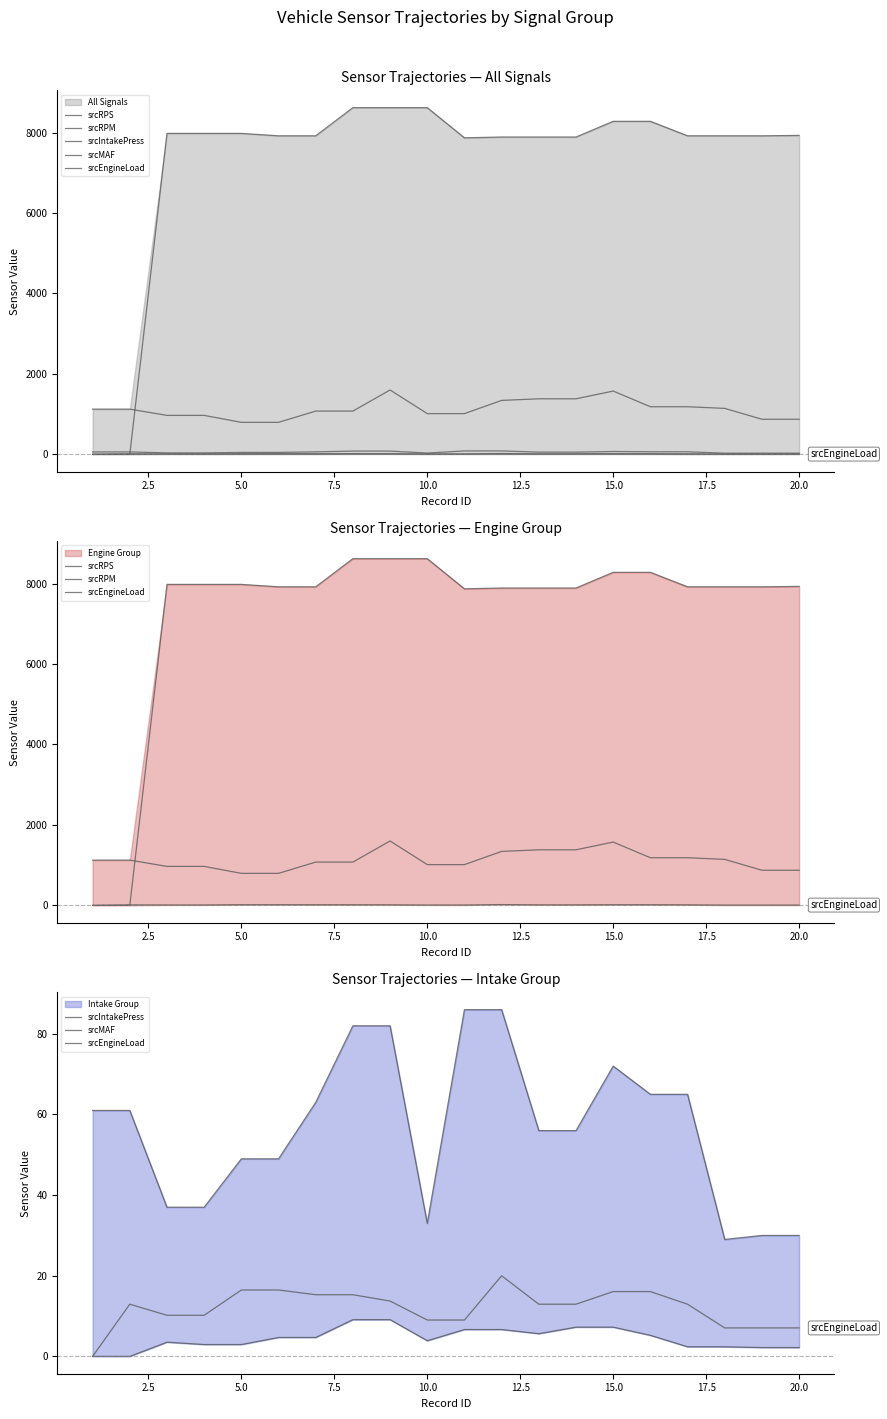

True or false: srcIntakePress and srcMAF intersect in this chart.

False